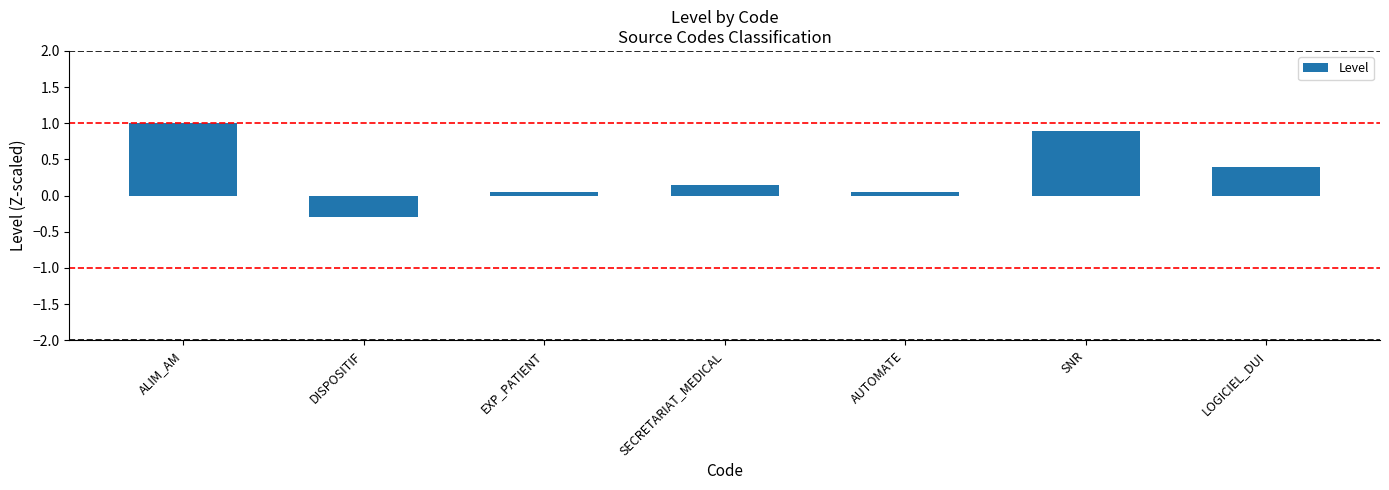

What is the difference between the maximum and minimum values?

1.3